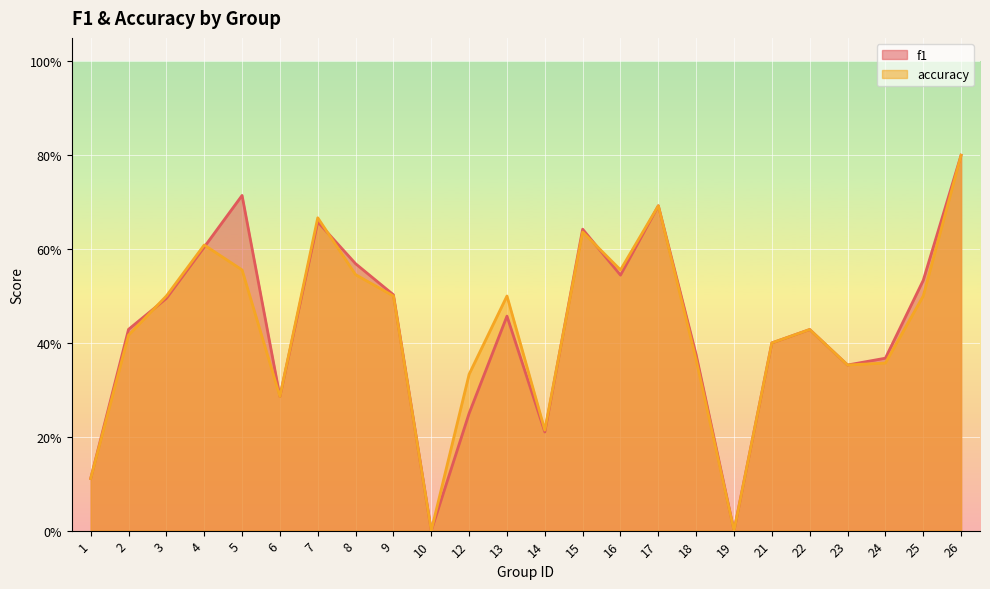

What are all the series names shown in the legend?

f1, accuracy